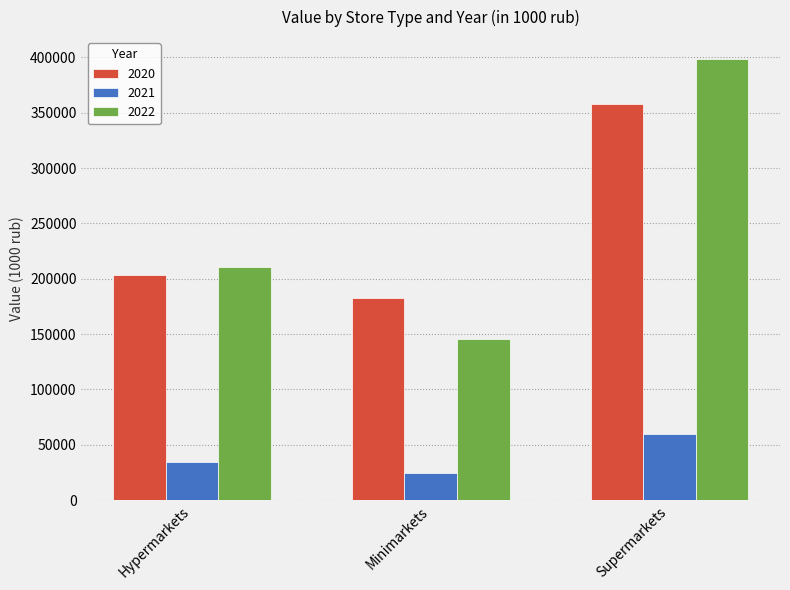

Which label corresponds to the largest value in the chart?

Supermarkets